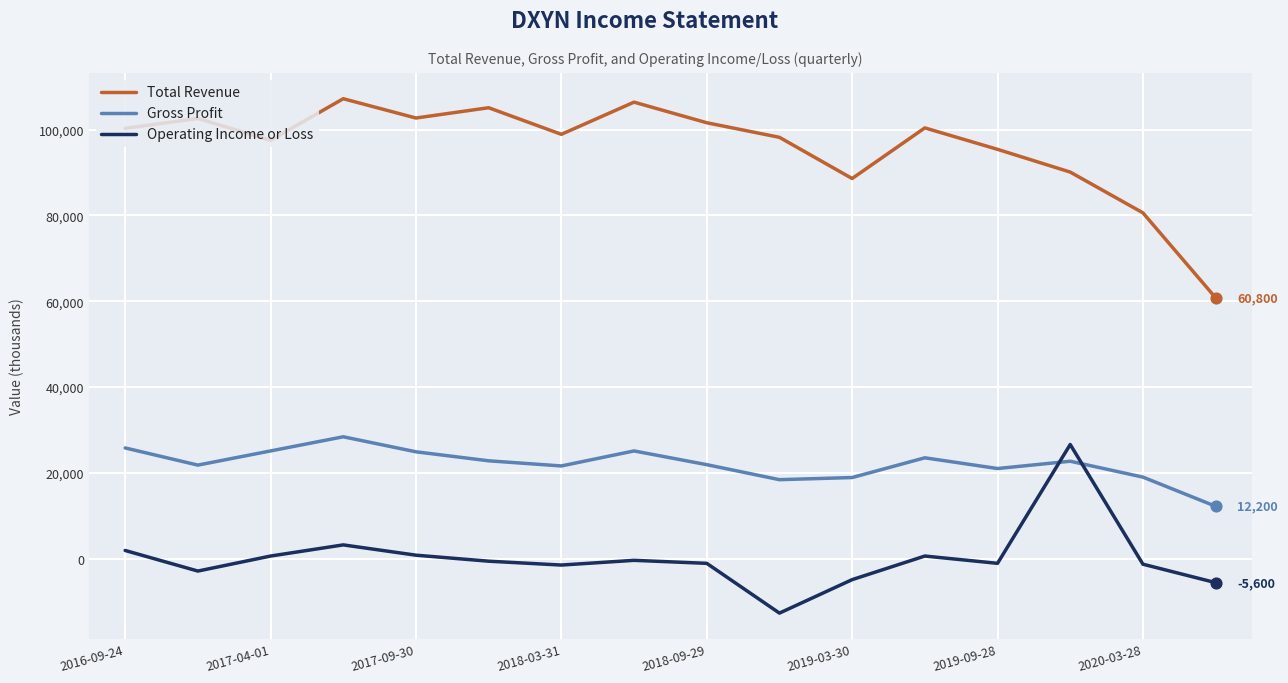

What is the difference between the maximum and minimum values in the Gross Profit series?

16200